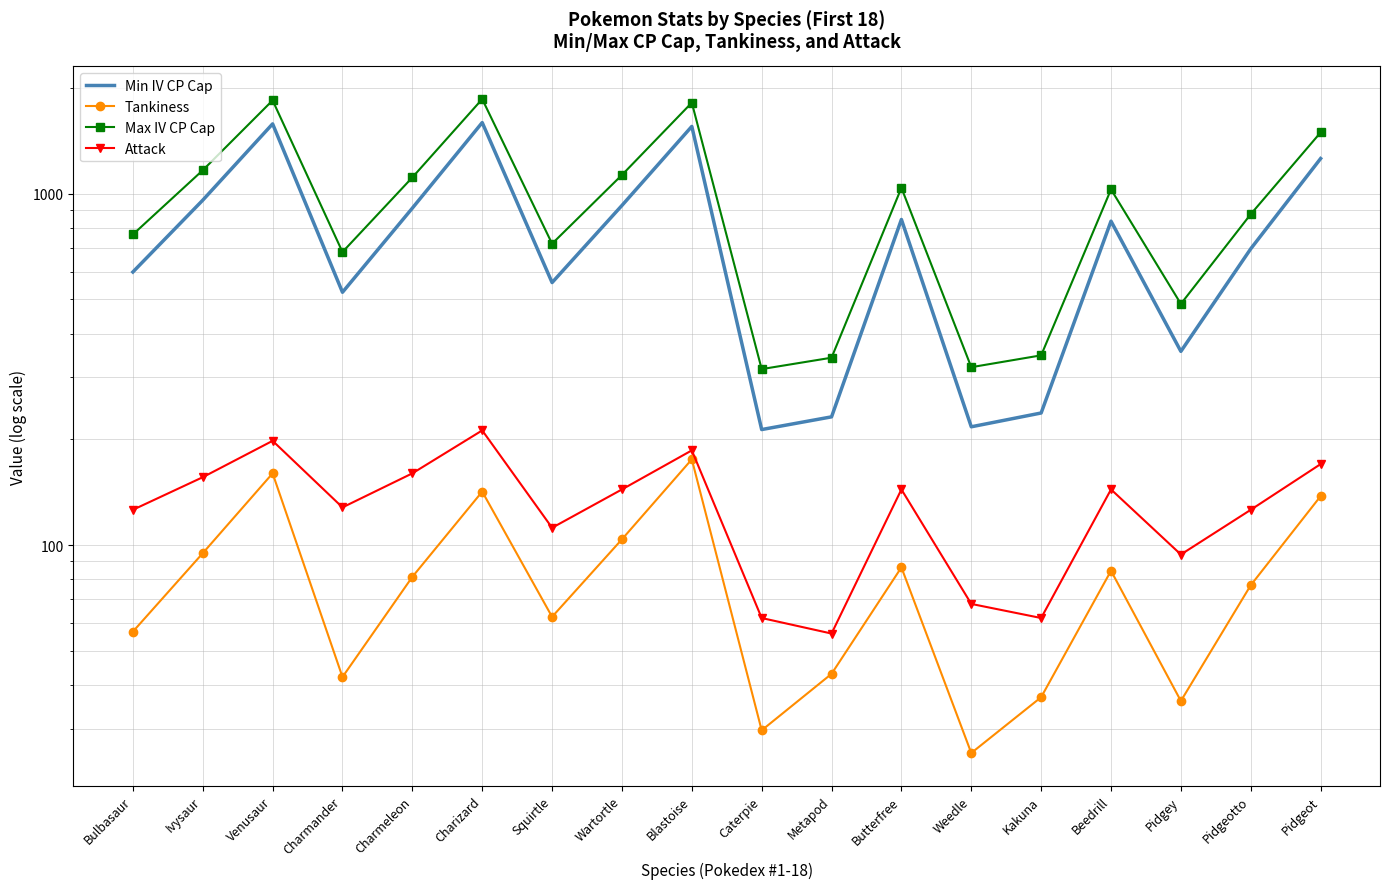

What is the minimum value shown in the chart?

25.6